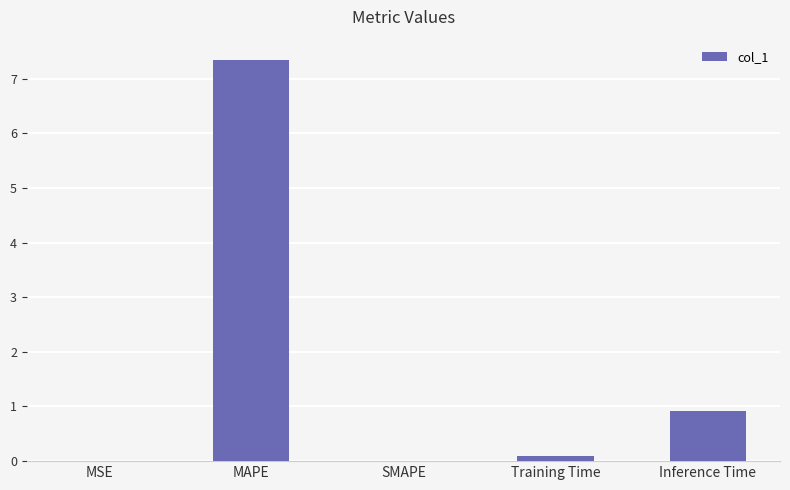

At which category does the chart reach its peak across all series?

MAPE